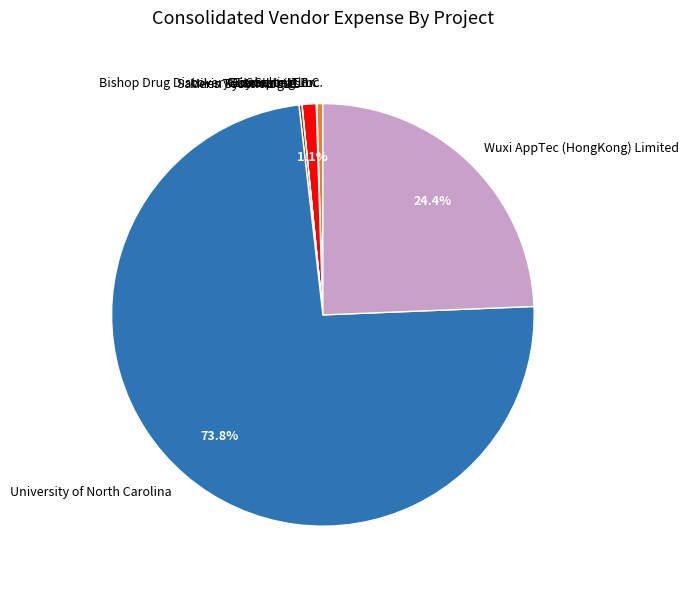

Which slice is the largest?

University of North Carolina